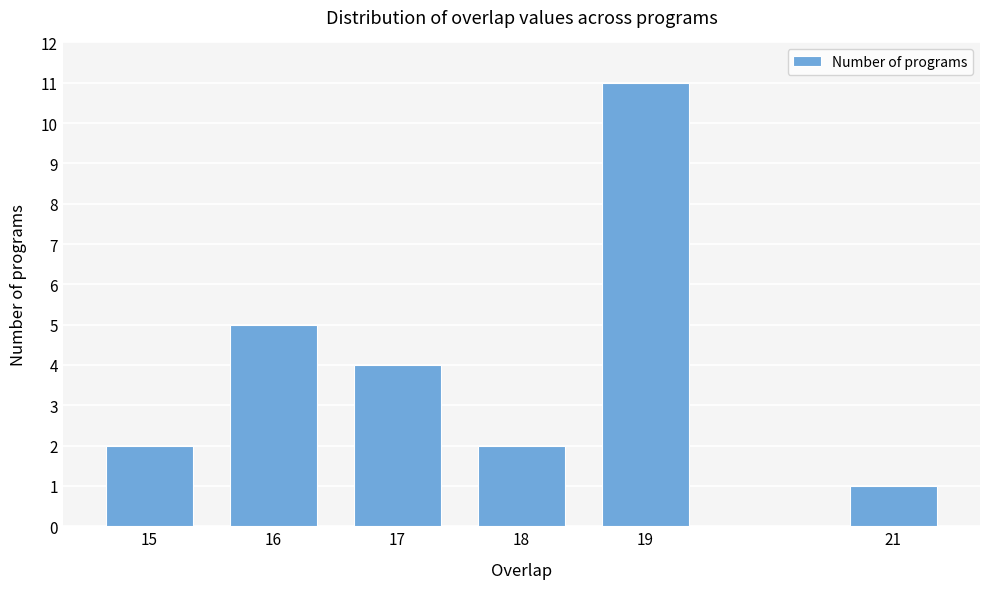

Reading right to left, extract all data points from this chart.

1	11	2	4	5	2